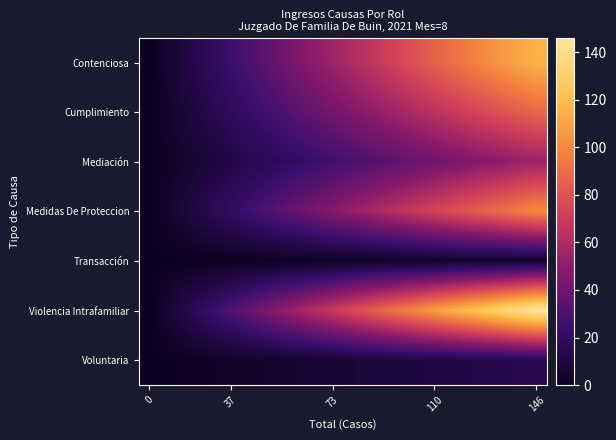

Rank the series by their maximum value, from highest to lowest.

Violencia Intrafamiliar, Contenciosa, Medidas De Proteccion, Cumplimiento, Mediación, Voluntaria, Transacción